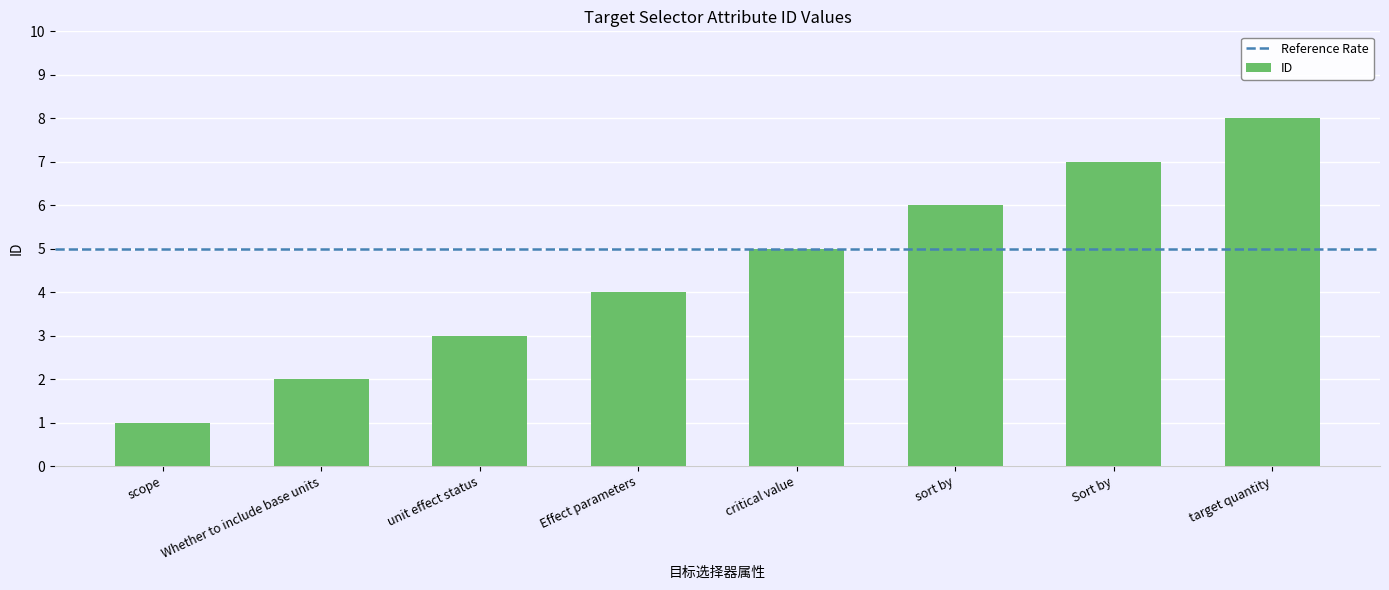

How many data points does each series have?

8